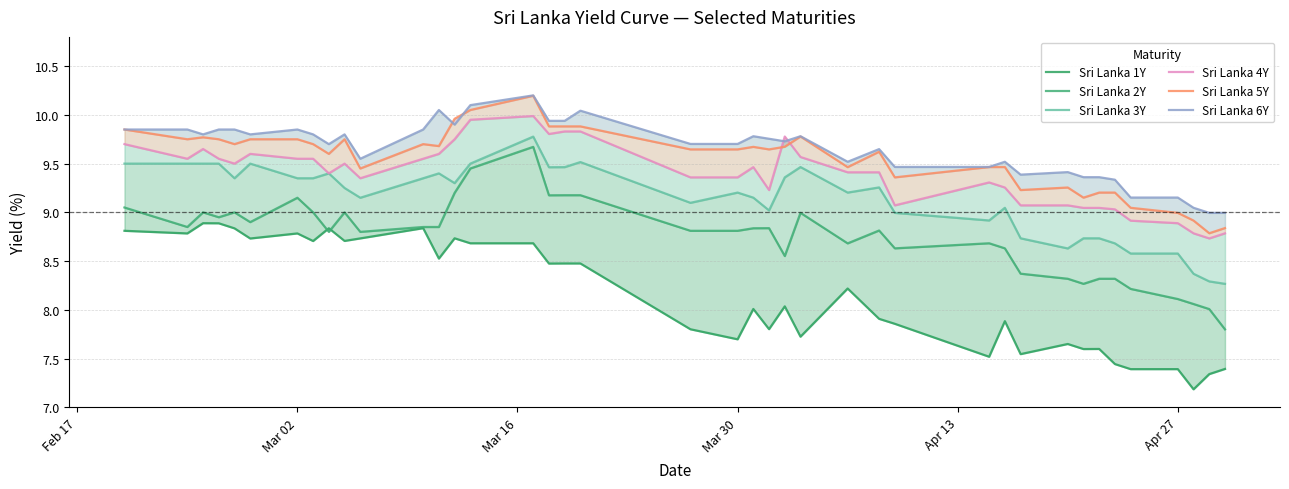

What is the difference between the maximum and second lowest values in the Sri Lanka 5Y series?

1.4